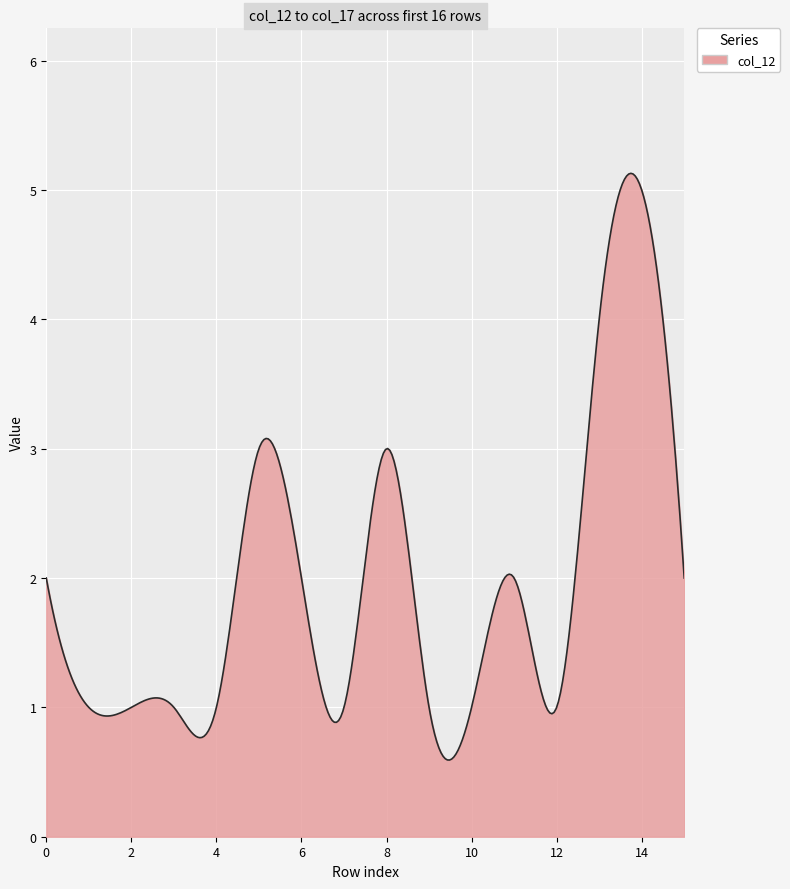

What is the minimum value shown in the chart?

0.6